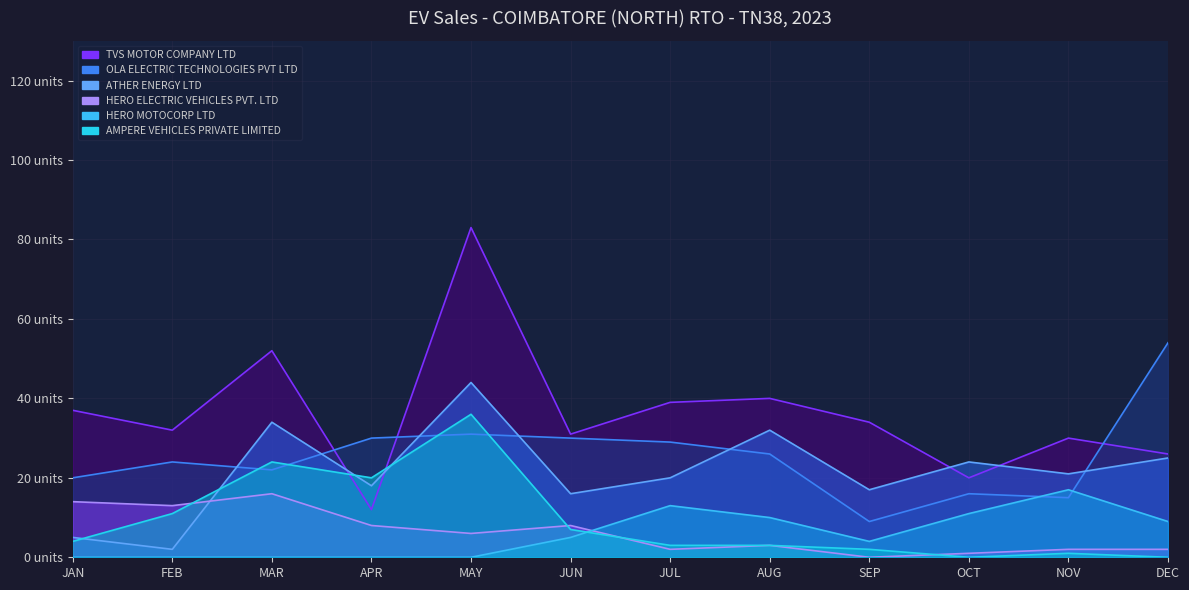

How many interior local valleys does the TVS MOTOR COMPANY LTD series have?

4